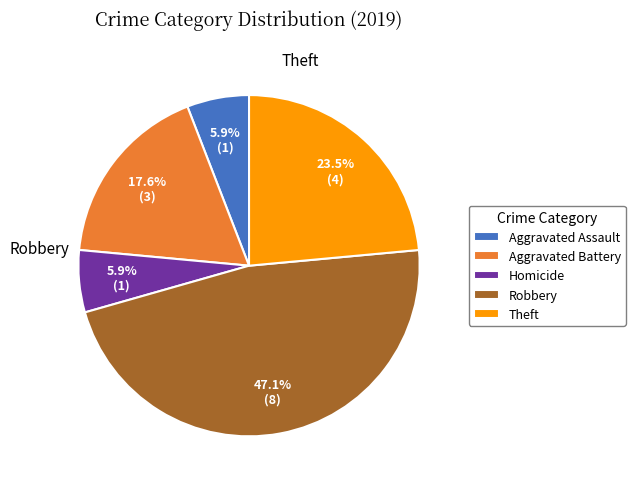

Which slice is the largest?

Robbery